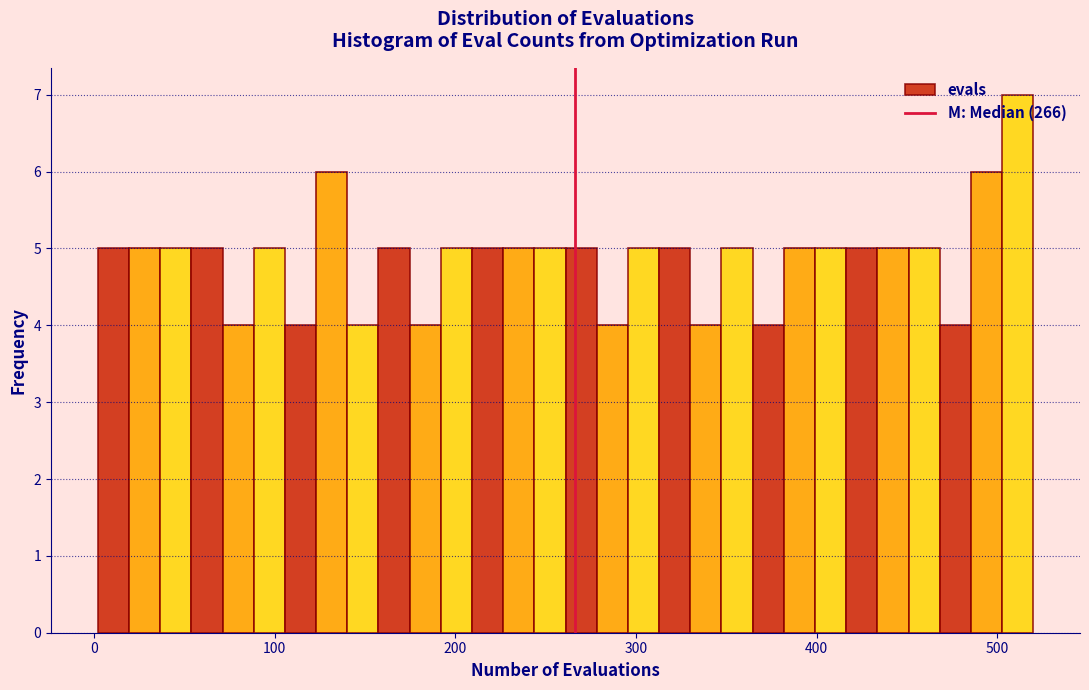

Around what value on the x-axis is the tallest bar? Give the approximate position of its centre, as read against the axis.

510